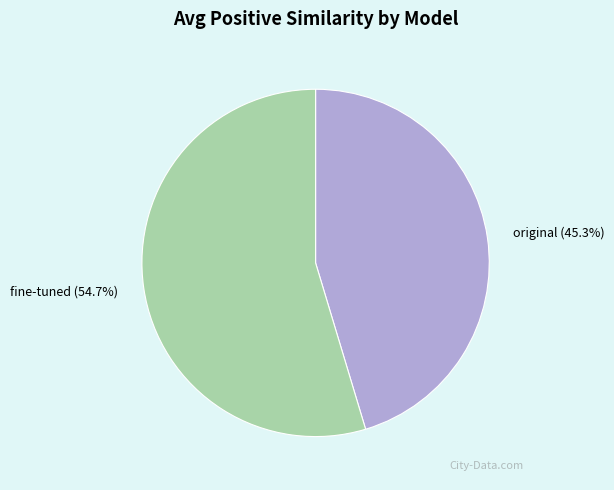

Which slice is the largest?

fine-tuned